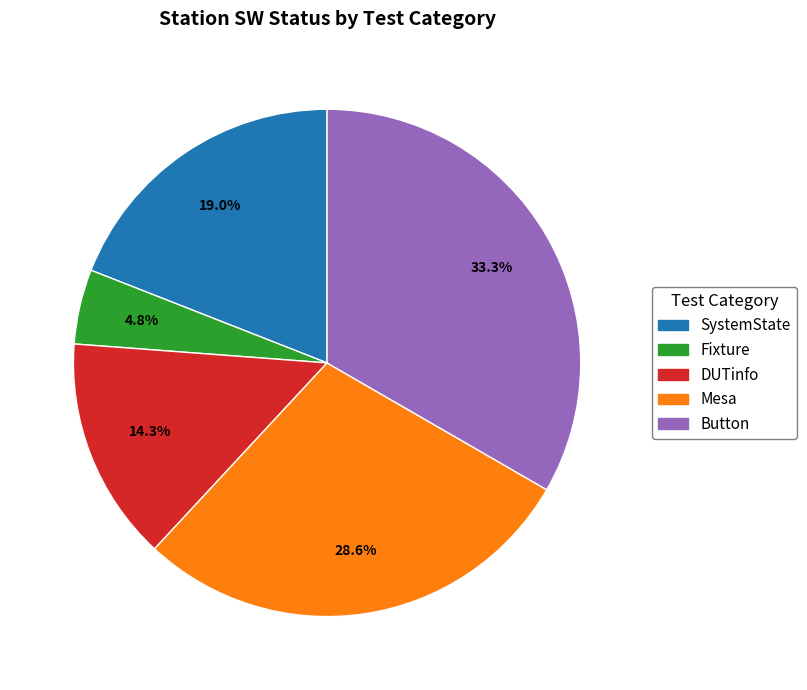

How many slices are in this pie chart?

5